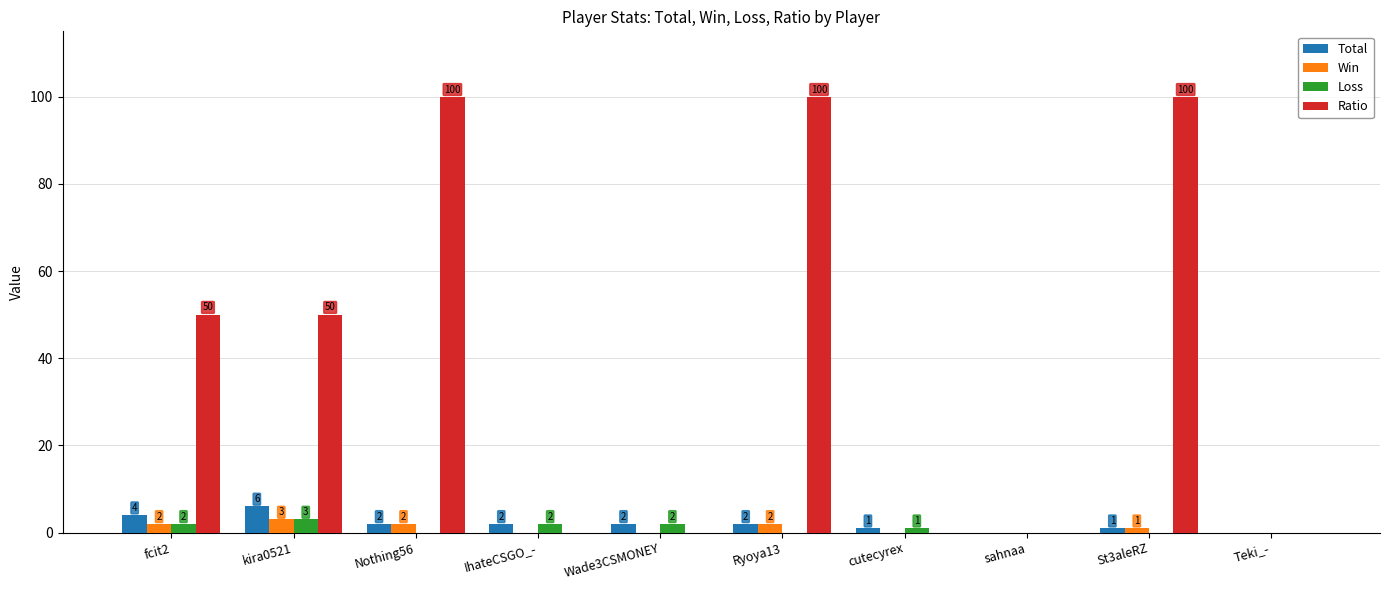

At which label does Loss first exceed 1?

fcit2